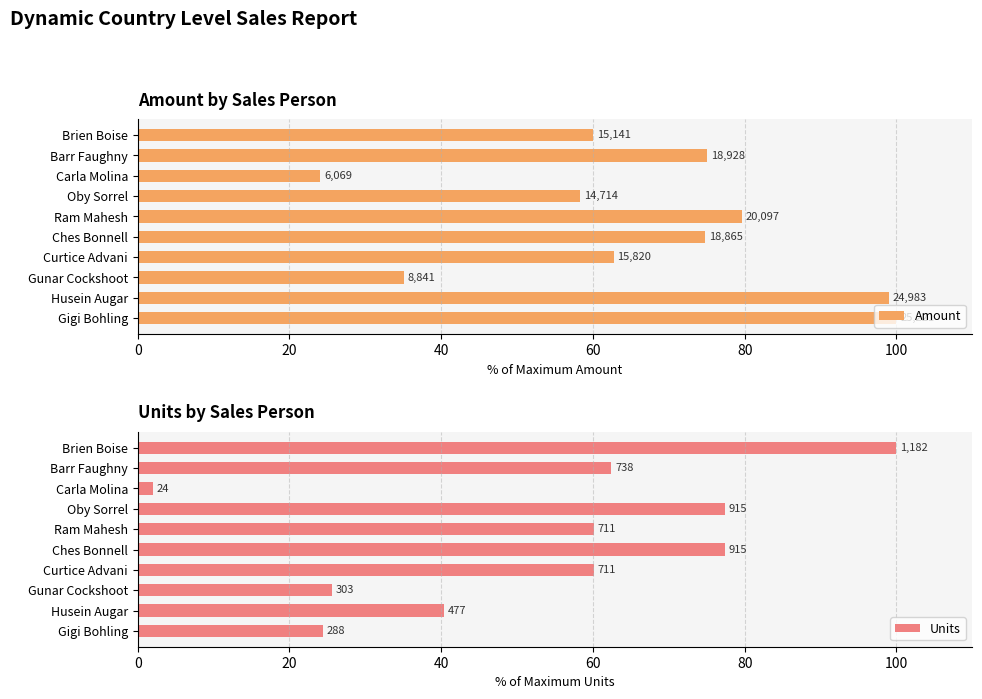

True or false: Units has a value of 38.9 at Ram Mahesh.

False